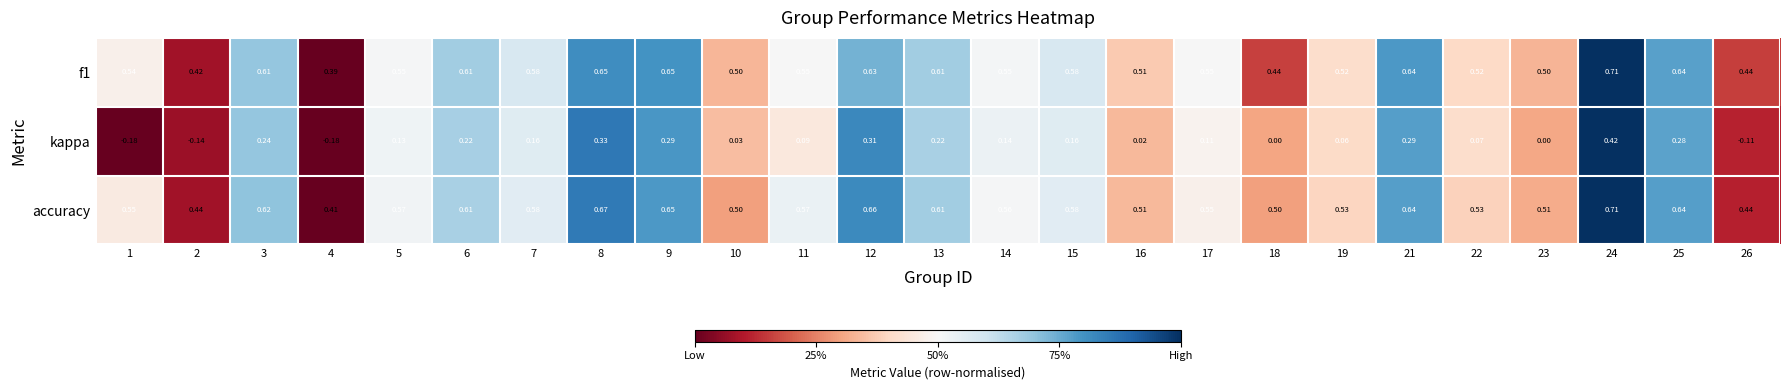

Which series has the largest total across all categories?

accuracy